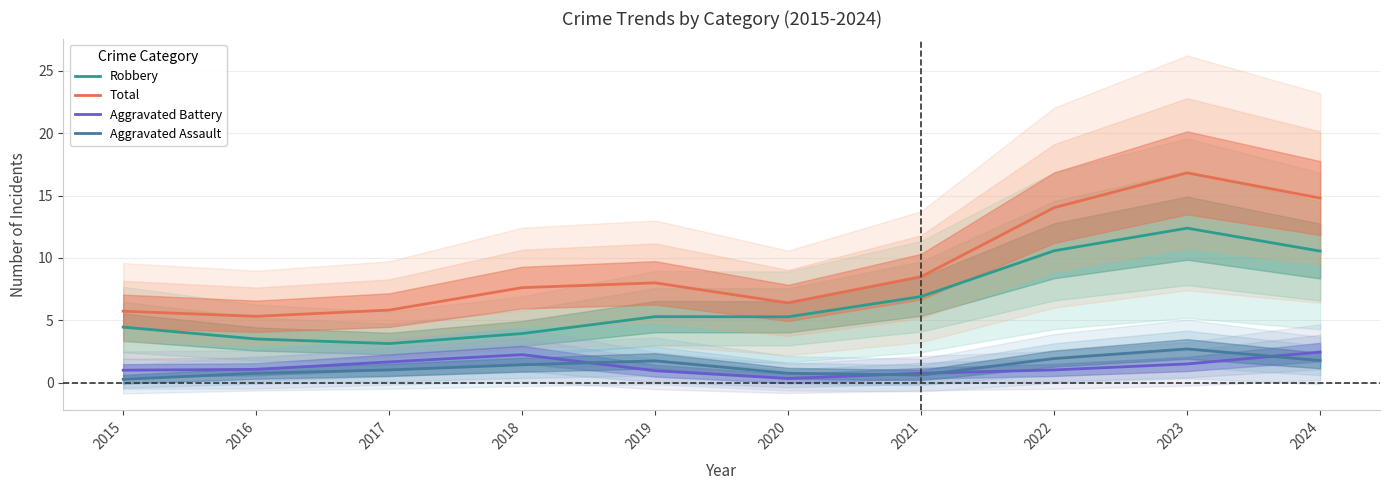

What is the difference between the second highest and minimum values in the Aggravated Assault series?

1.7